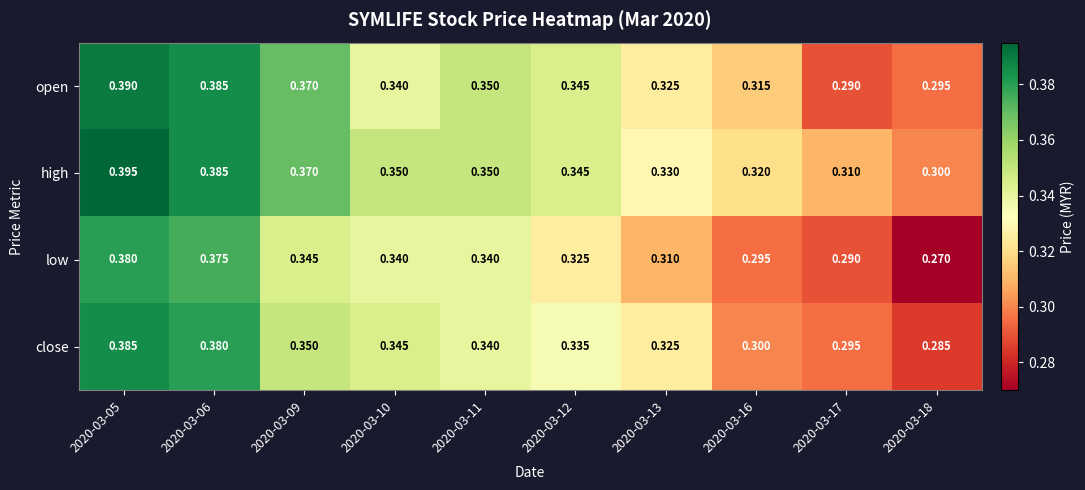

What is the total value across all series at 2020-03-11?

1.4